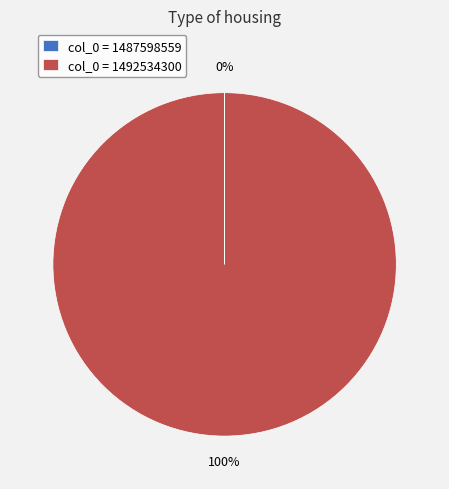

To the nearest percent, what is the average slice percentage?

50%